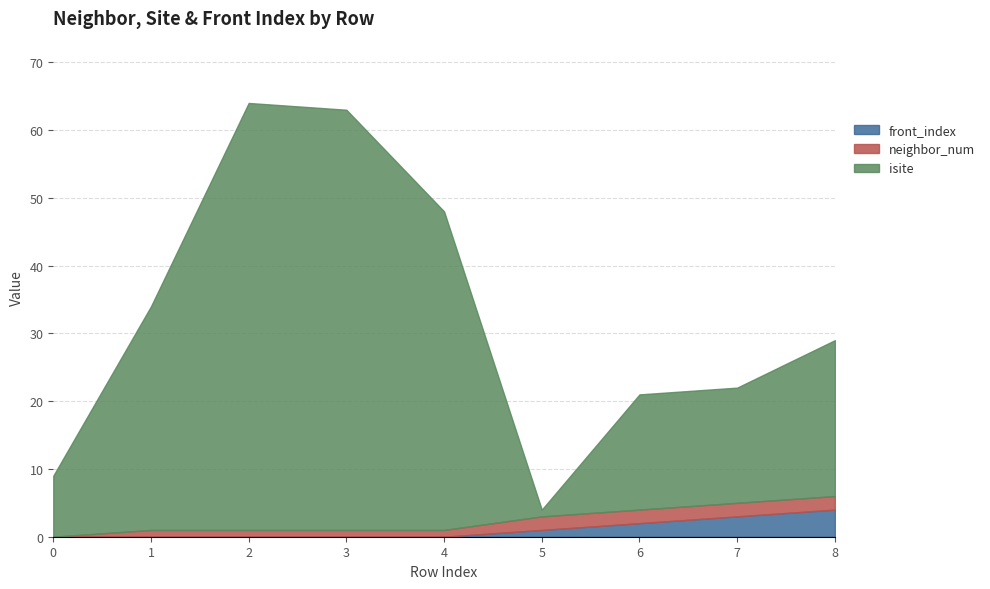

Is it true that isite equals 5 at 8?

False